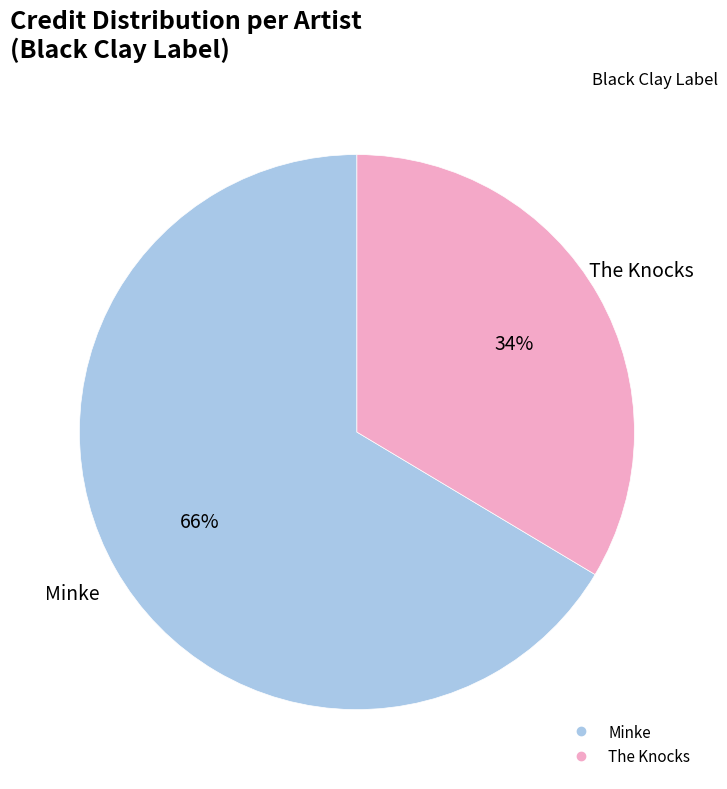

Is there any slice that represents more than half of the pie?

Yes